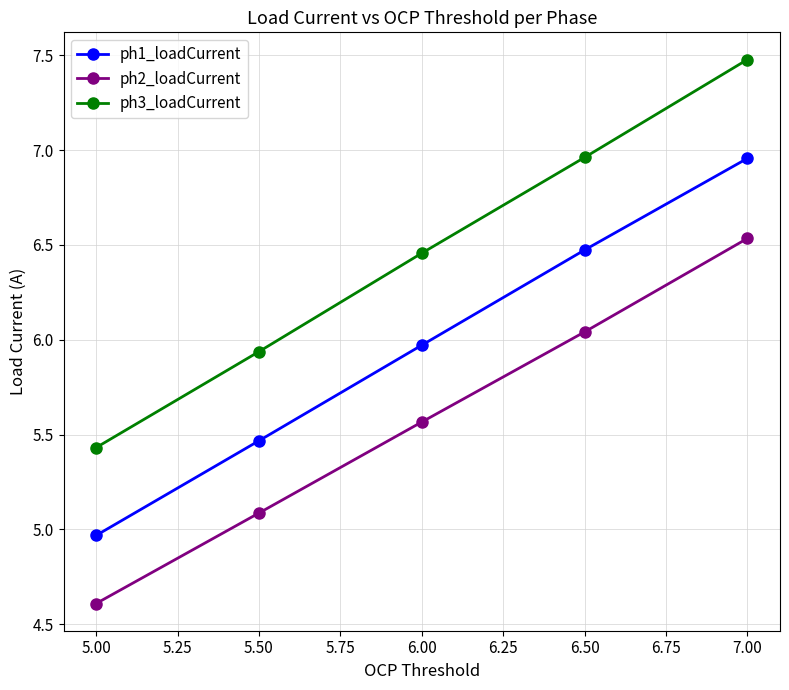

At which label is ph1_loadCurrent closest to 5?

5.00